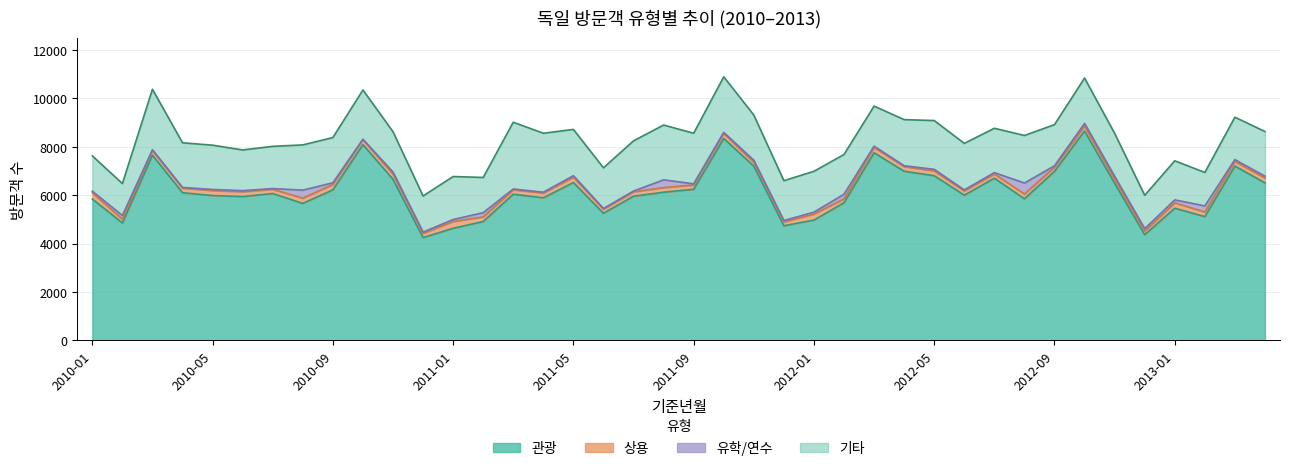

True or false: 관광 has more than 2 interior local peaks.

True